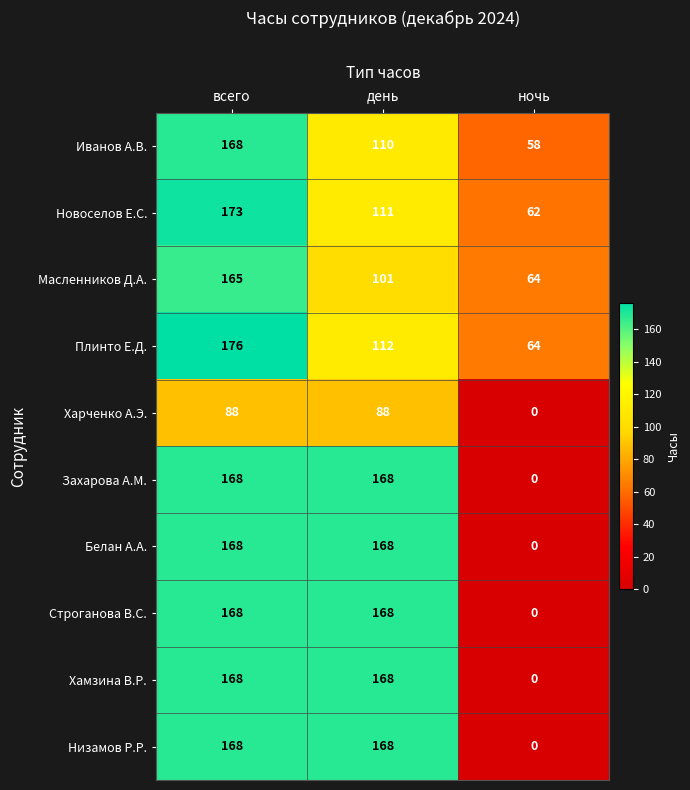

Reading right to left, extract all data points from this chart.

Иванов А.В.: 58	110	168
Новоселов Е.С.: 62	111	173
Масленников Д.А.: 64	101	165
Плинто Е.Д.: 64	112	176
Харченко А.Э.: 0	88	88
Захарова А.М.: 0	168	168
Белан А.А.: 0	168	168
Строганова В.С.: 0	168	168
Хамзина В.Р.: 0	168	168
Низамов Р.Р.: 0	168	168